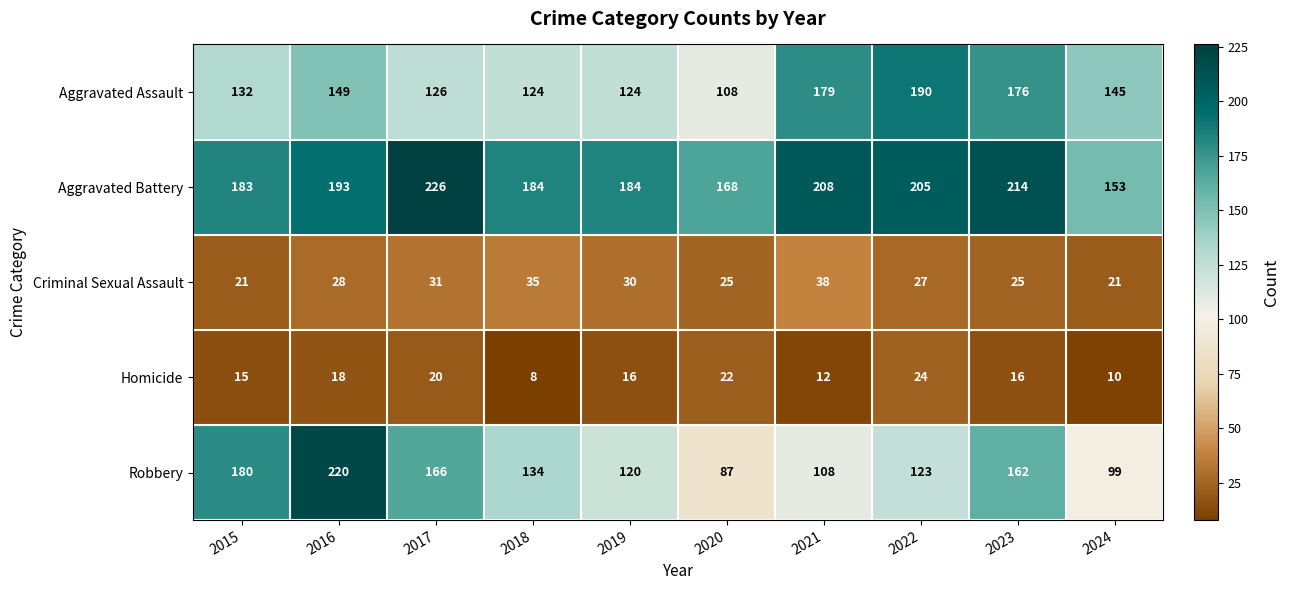

What is the sum of the Aggravated Assault values at 2021 and 2015?

311